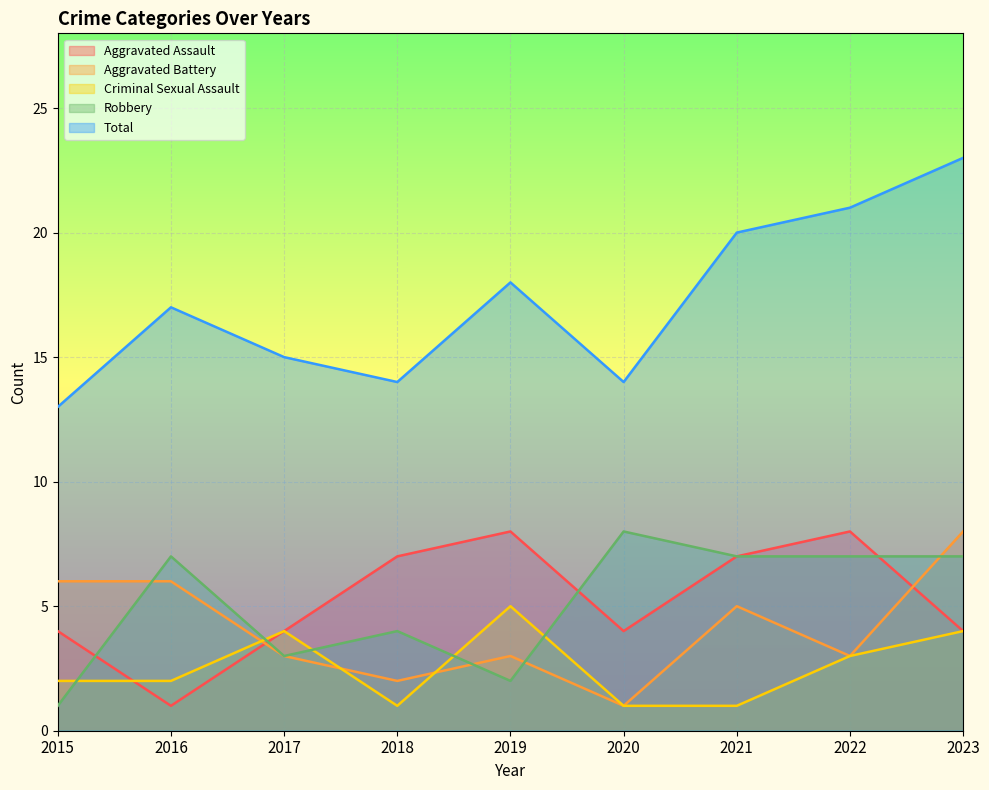

Rank the series by their maximum value, from highest to lowest.

Total, Aggravated Assault, Aggravated Battery, Robbery, Criminal Sexual Assault